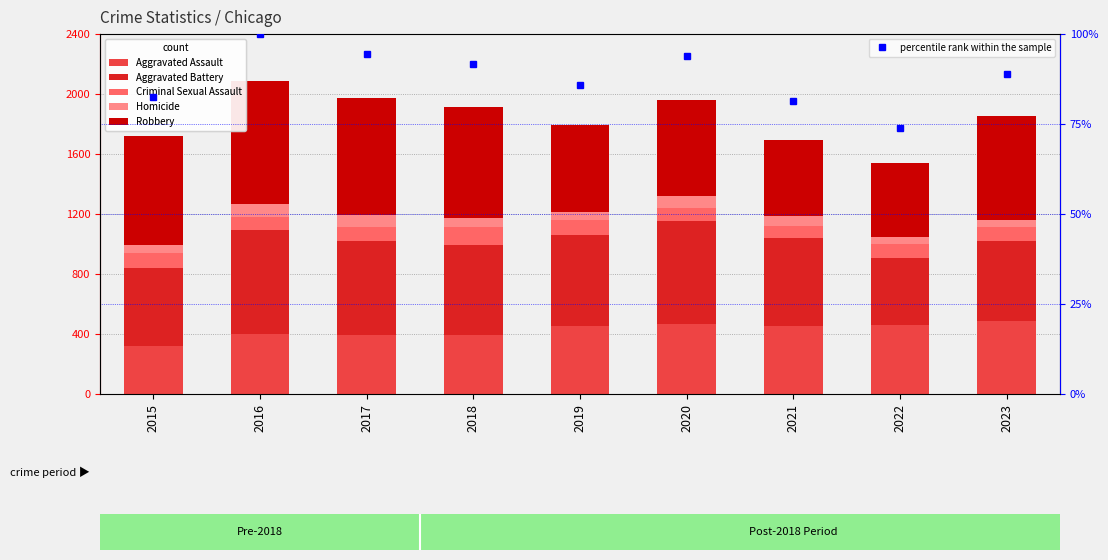

What is the difference between the highest and lowest values at 2015?

676.0